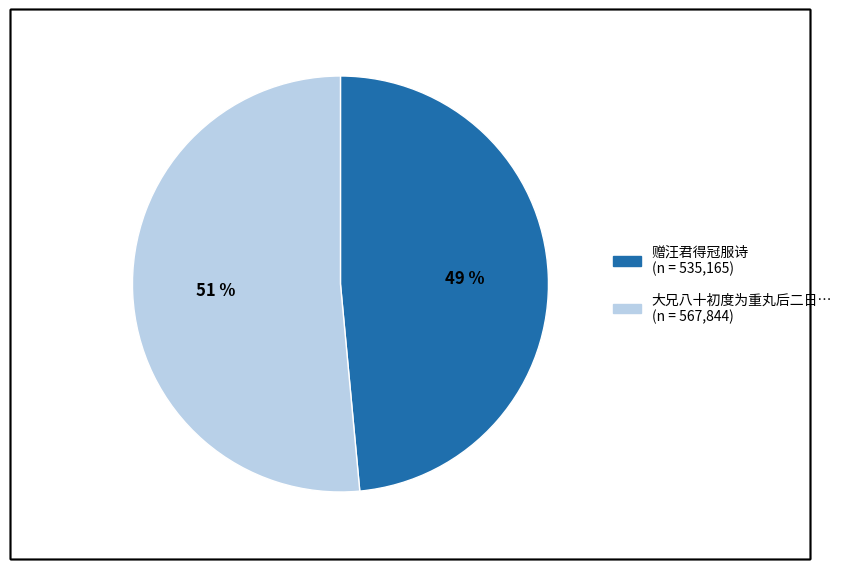

Is there any slice that represents more than half of the pie?

Yes